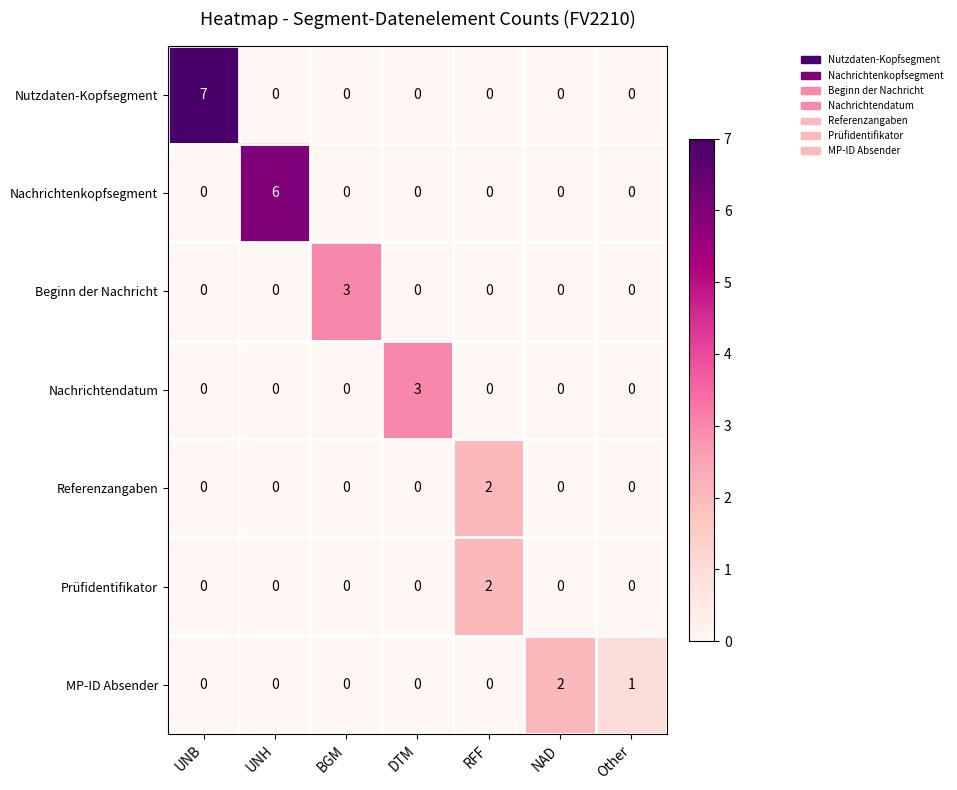

The Nachrichtenkopfsegment series shows 3 at UNB. True or false?

False